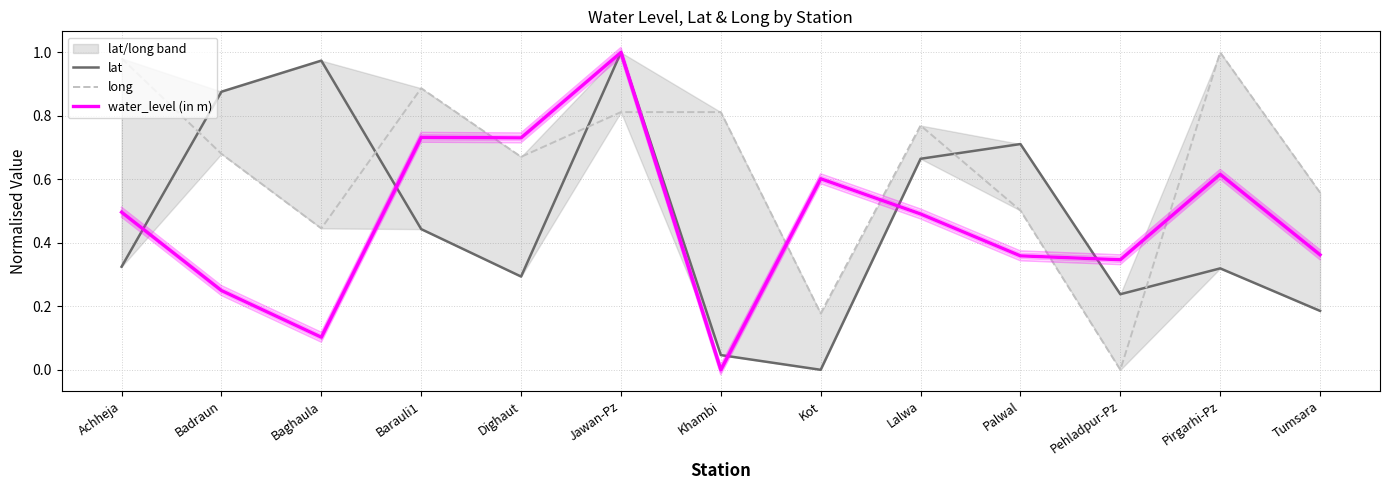

How many data points does each series have?

13